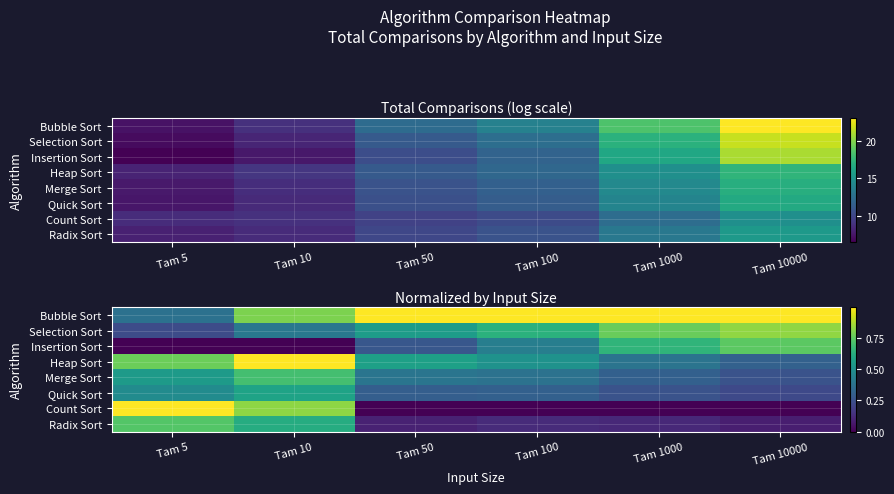

Rank the series at Tam 10 from lowest to highest value.

Insertion Sort, Selection Sort, Quick Sort, Radix Sort, Merge Sort, Bubble Sort, Count Sort, Heap Sort